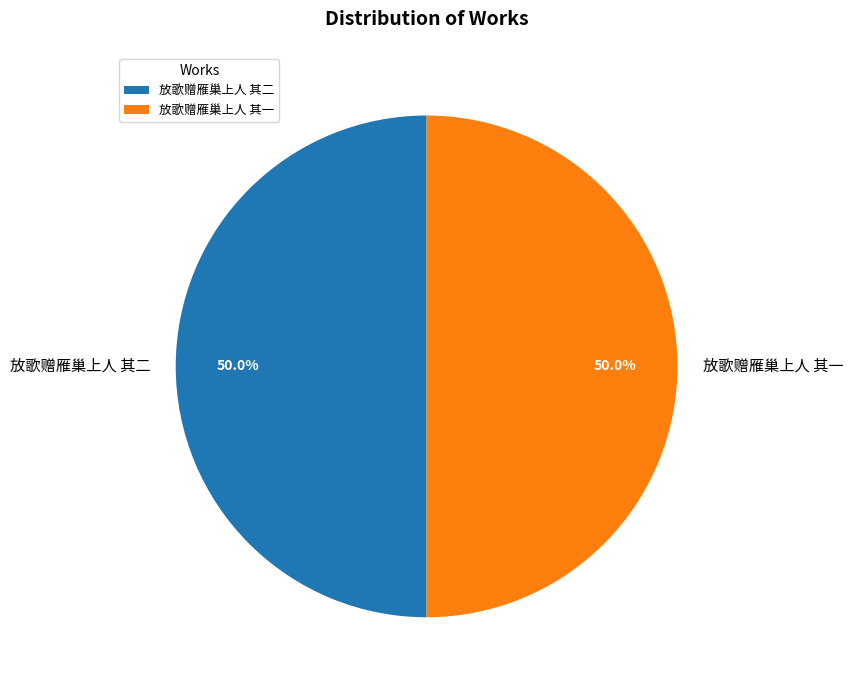

What percentage is the 放歌赠雁巢上人 其二 slice, to the nearest percent?

50%